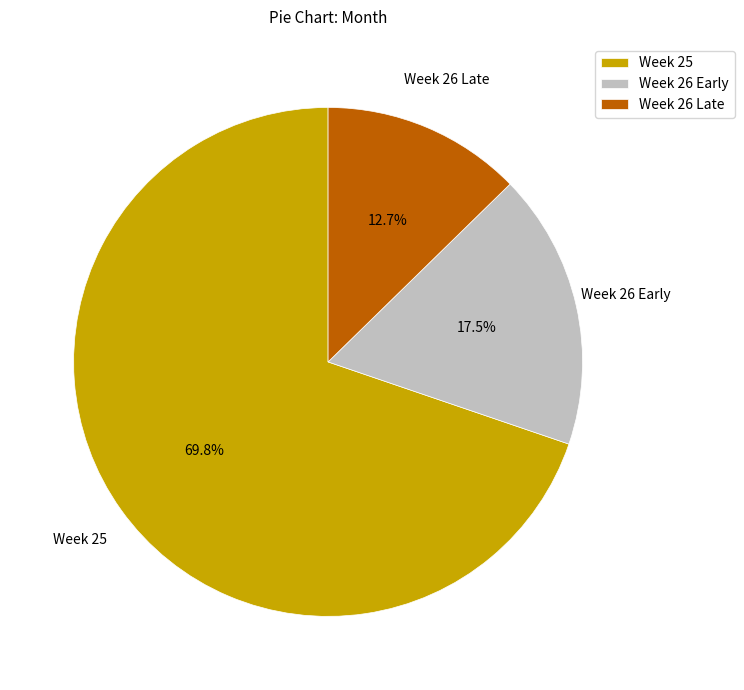

Which slice is the largest?

Week 25